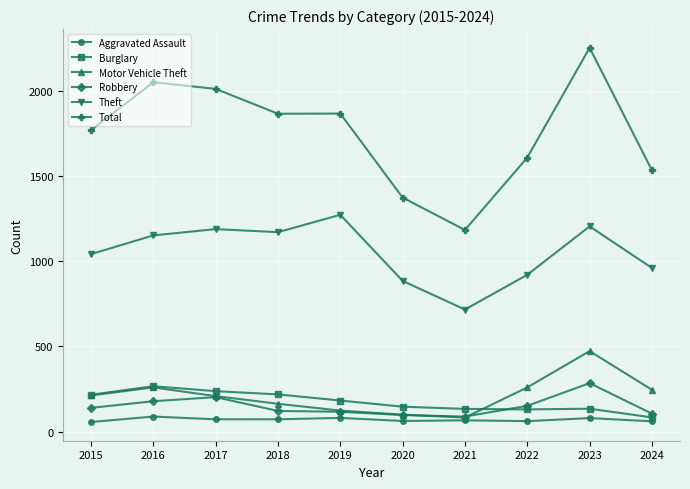

Is this an area chart (filled region under the line)?

No